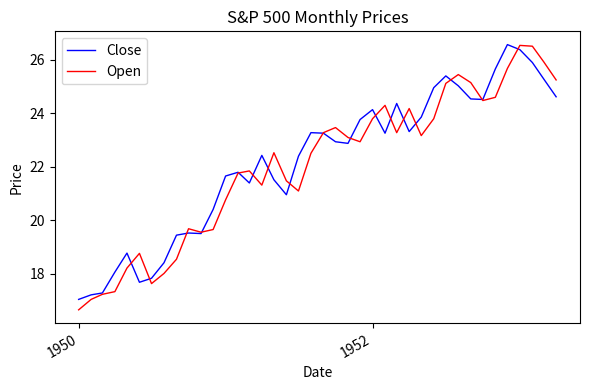

What is the minimum value shown in the chart?

16.7